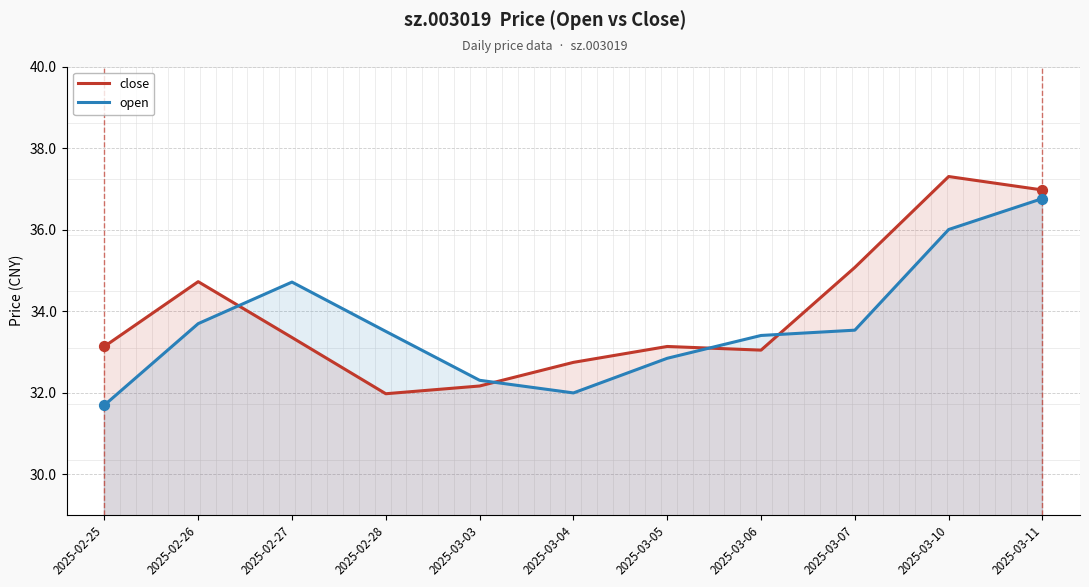

Which series has the largest total across all categories?

close